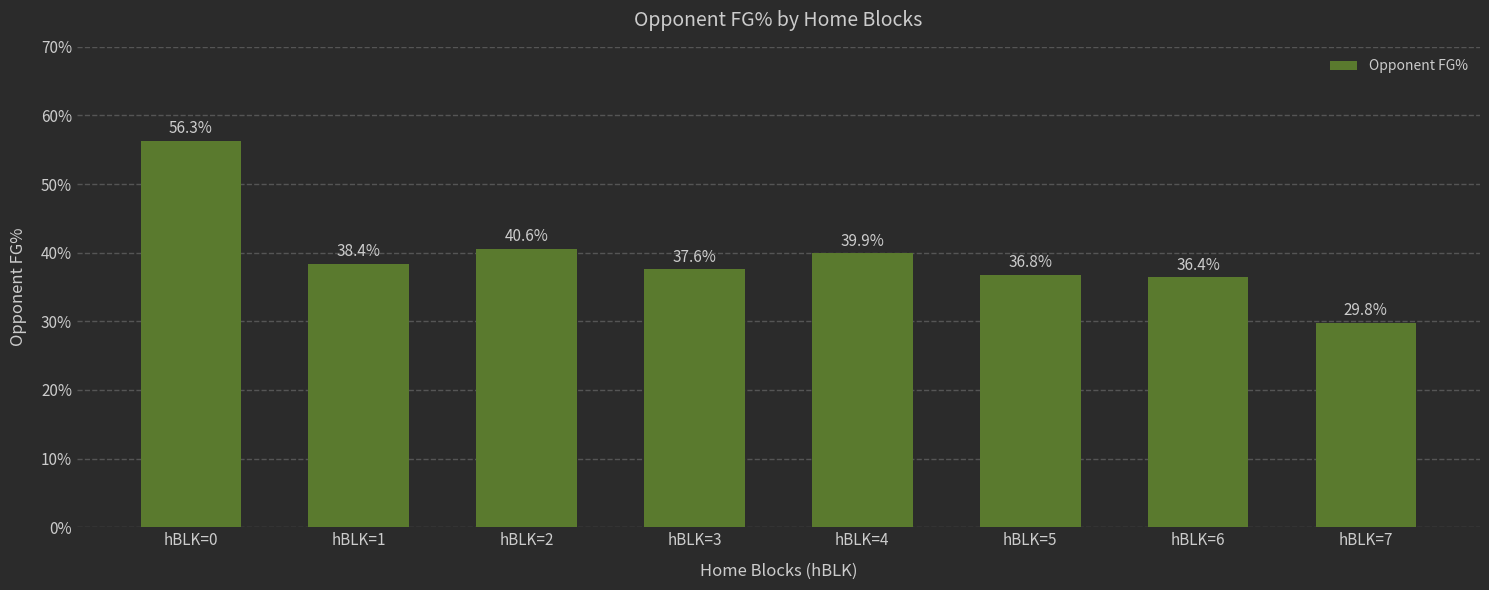

Are the bars horizontal?

No